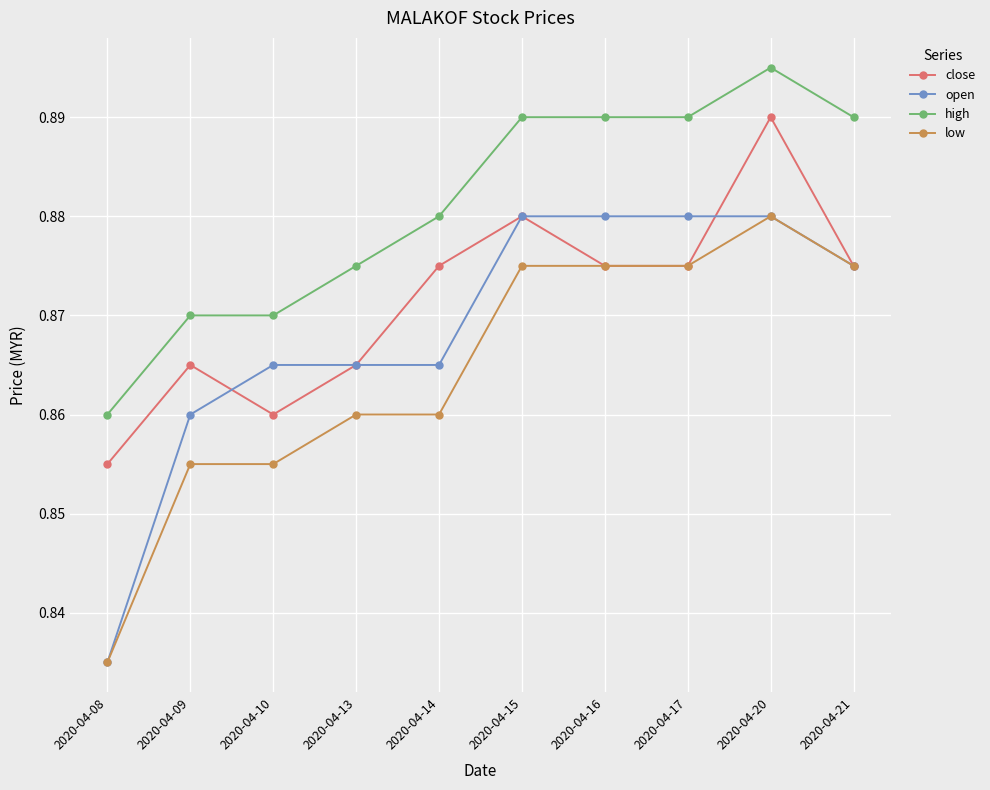

Count the number of data series in this chart.

4